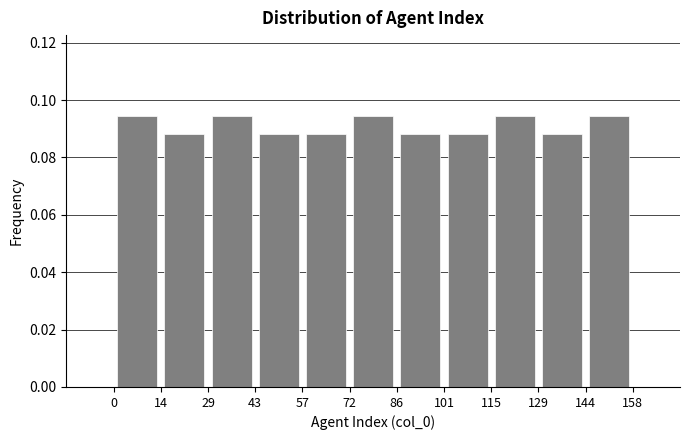

Reading left to right, list every bar in this chart as the range it spans on the x-axis followed by its height. The values are not printed on the chart, so give them approximately, as read against the axis.

0 to 14: 0.094
14 to 29: 0.088
29 to 43: 0.094
43 to 57: 0.088
57 to 72: 0.088
72 to 86: 0.094
86 to 101: 0.088
101 to 115: 0.088
115 to 129: 0.094
129 to 144: 0.088
144 to 158: 0.094